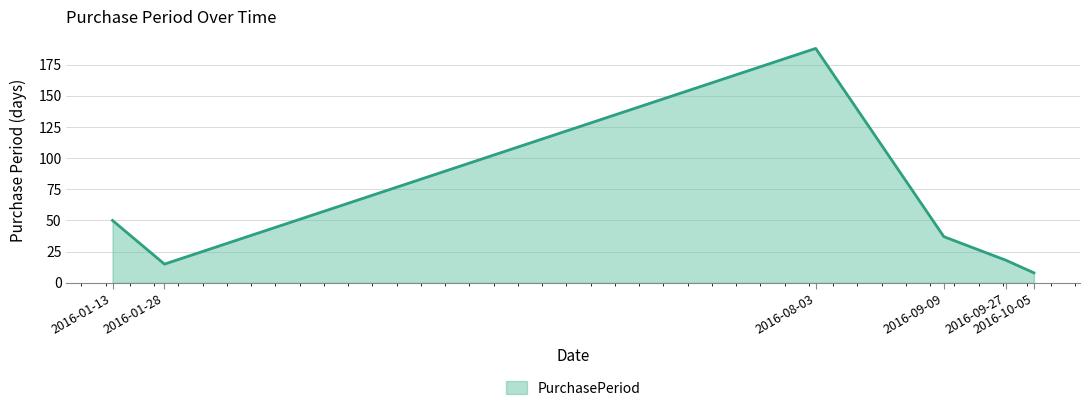

How many interior local valleys (lower than both neighbors) does the data have?

1